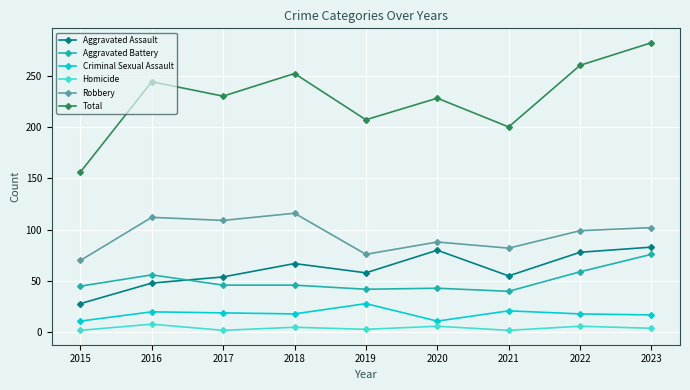

Between 2020 and 2021, which series saw the biggest shift?

Total